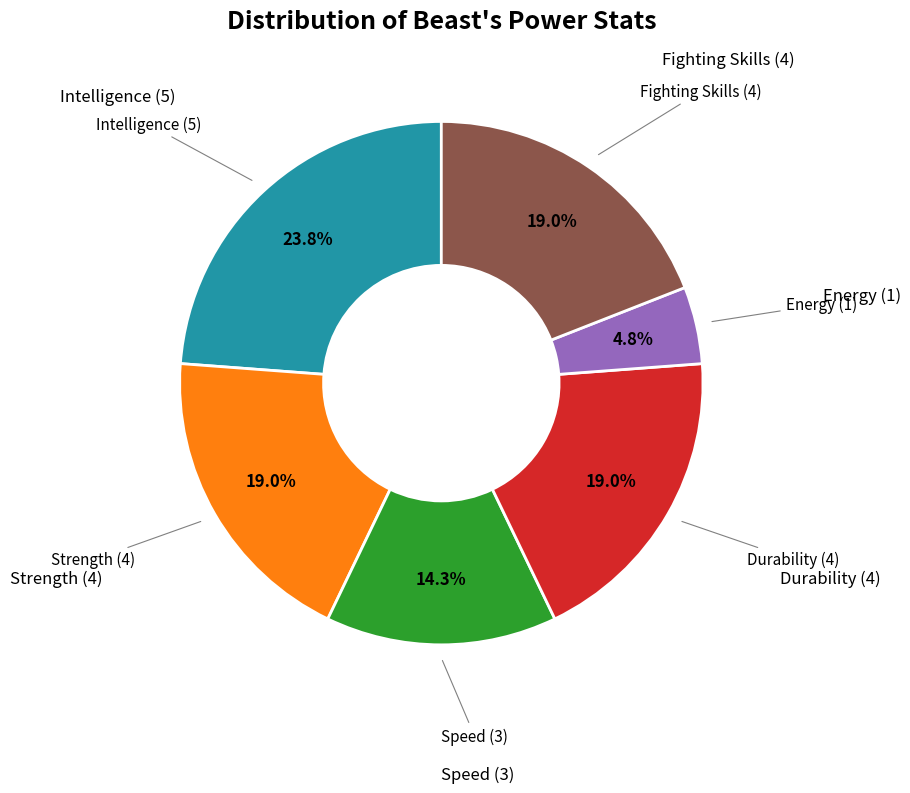

Which slice is the smallest?

Energy